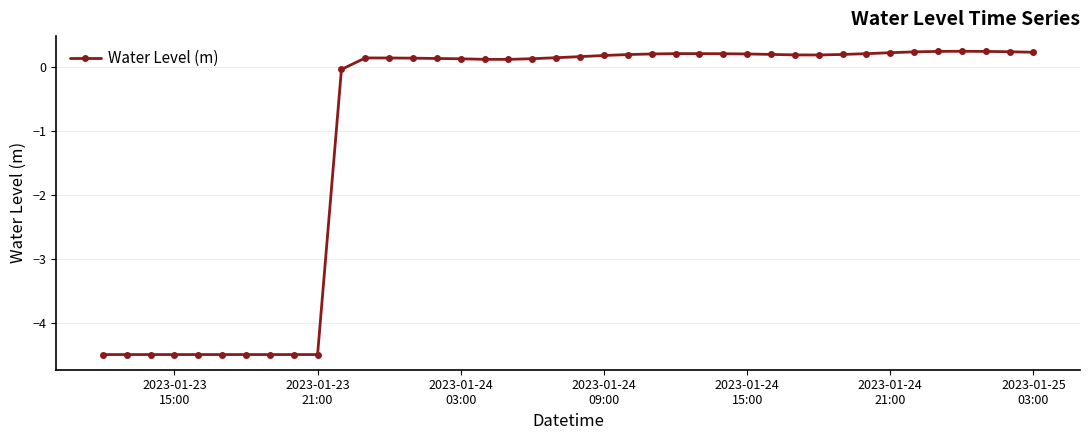

How many values are above zero?

29